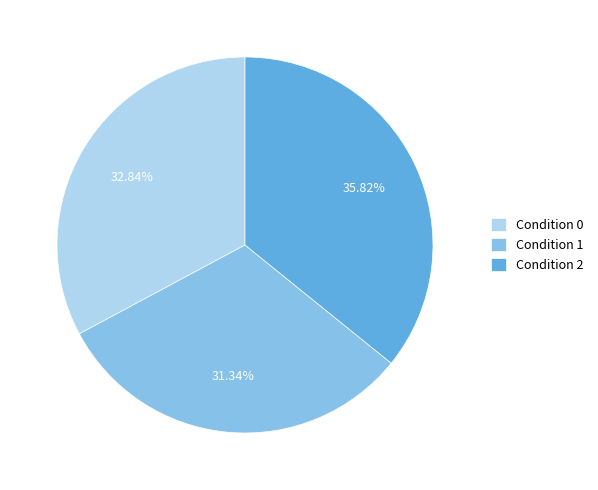

Is it true that Condition 2 is 43% of the pie?

False